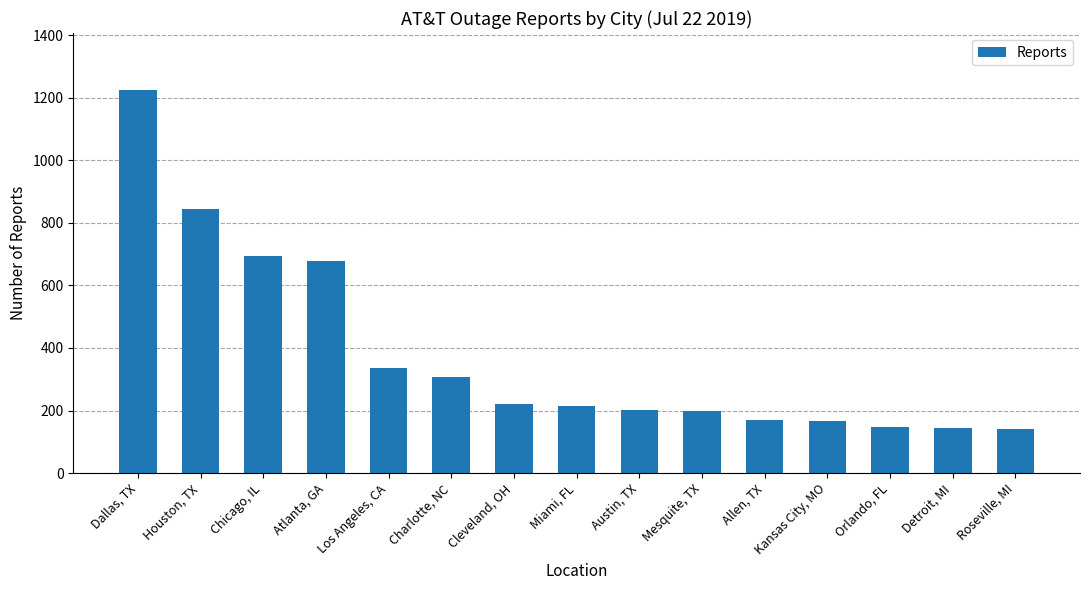

Between Mesquite, TX and Charlotte, NC, which is larger?

Charlotte, NC